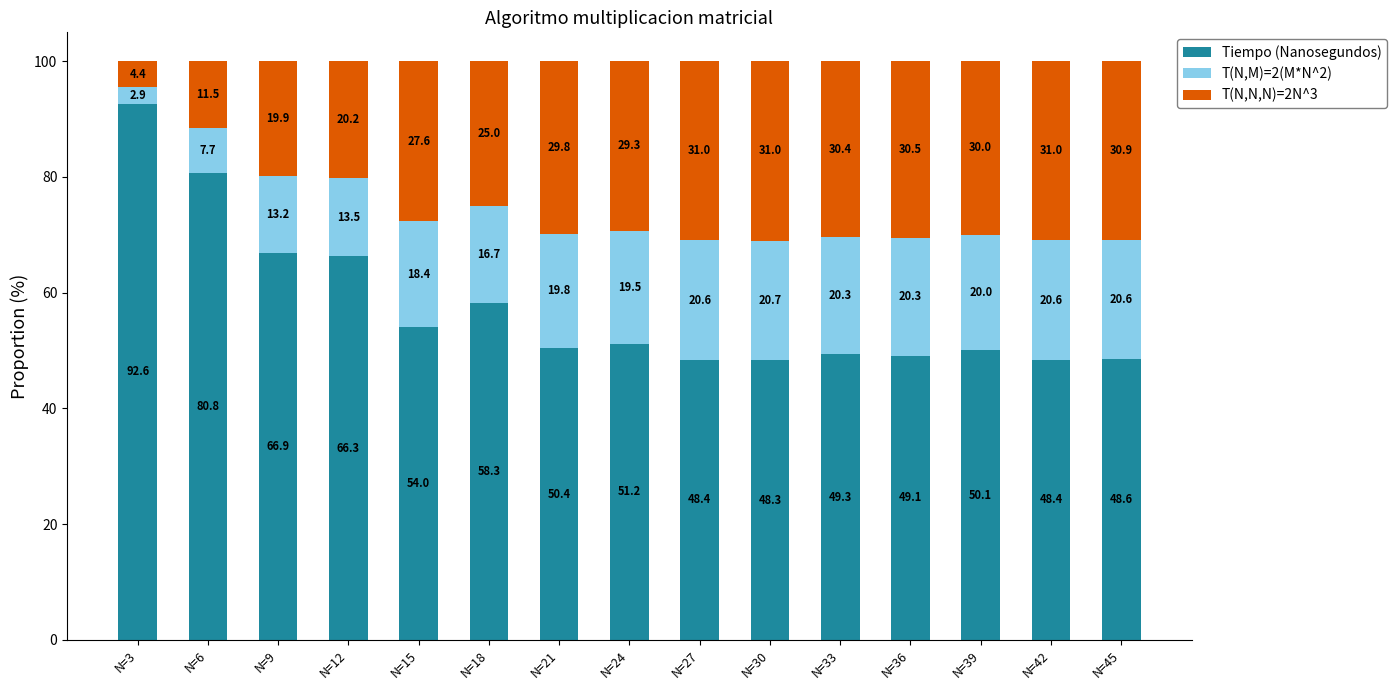

What is the approximate value of Tiempo (Nanosegundos) at N=9?

66.9